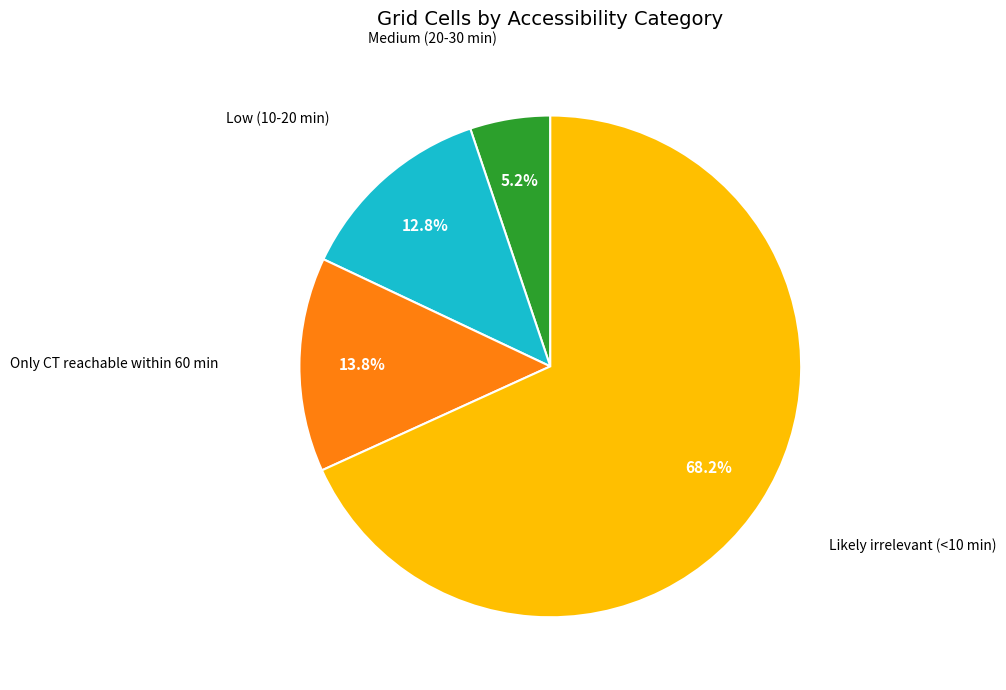

Does any single category account for the majority?

Yes